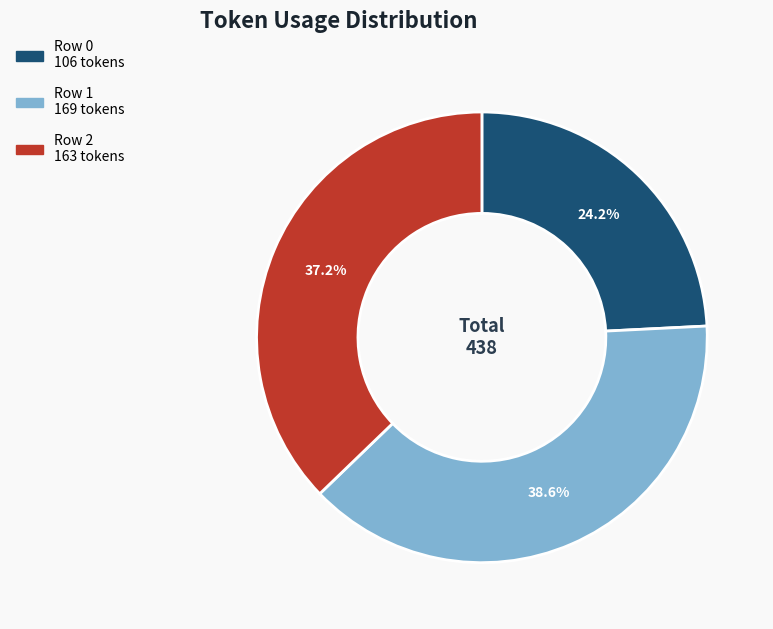

Count the number of slices in the pie.

3